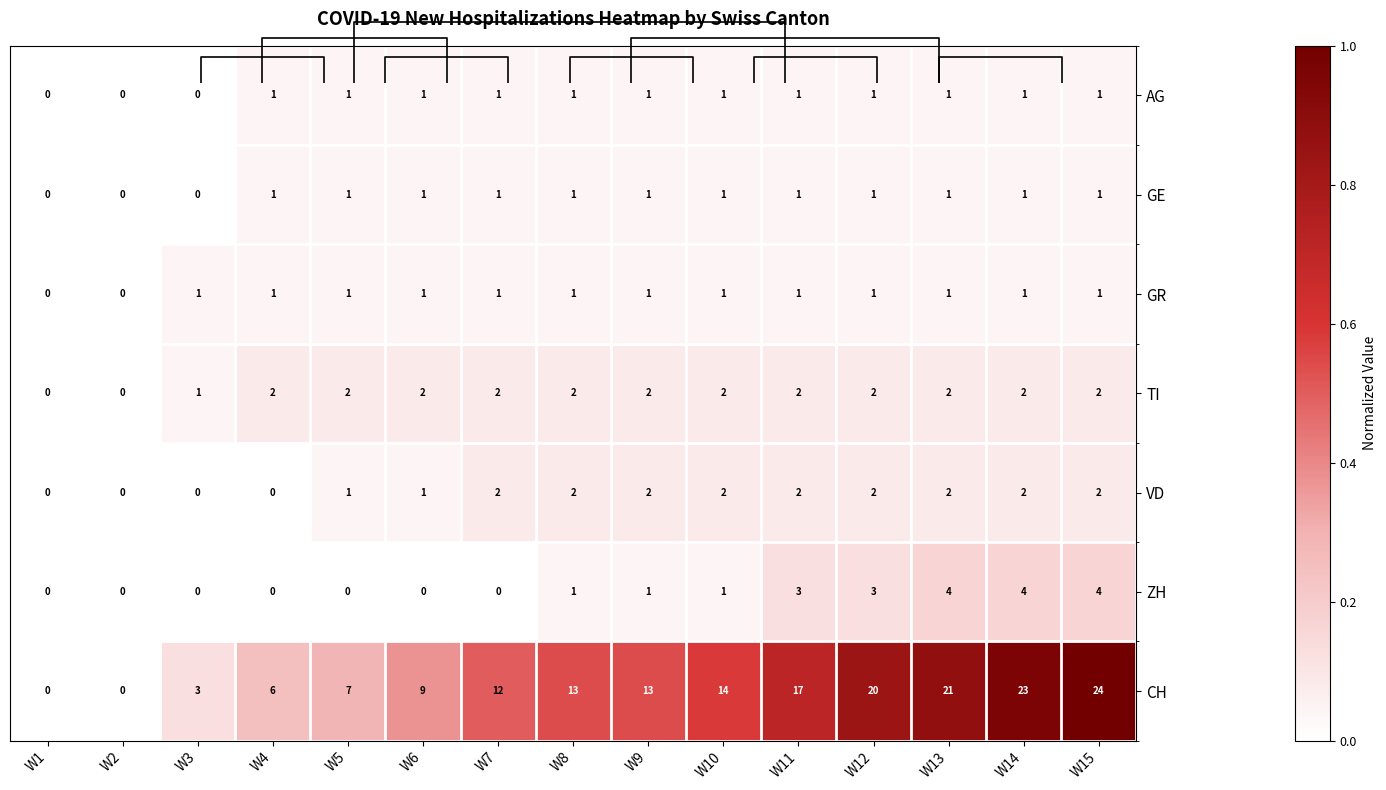

Which series has the largest total across all categories?

CH